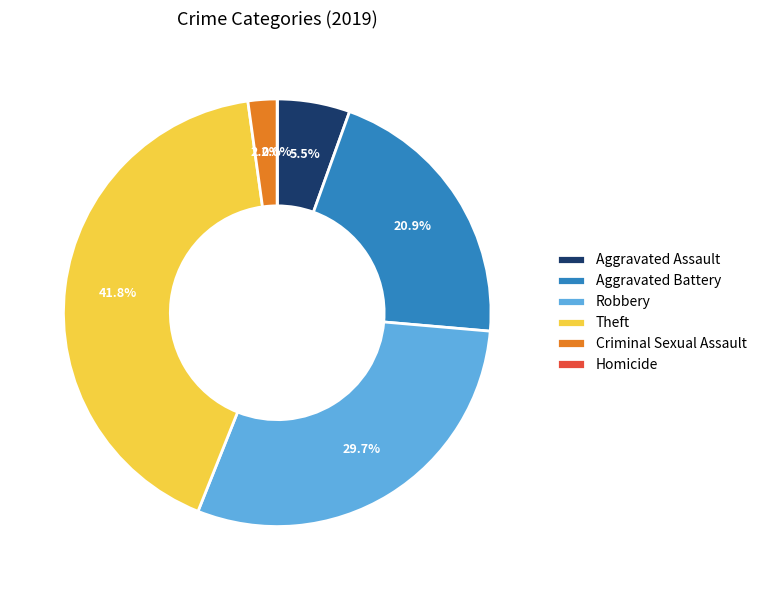

Which category has the biggest portion of the pie?

Theft